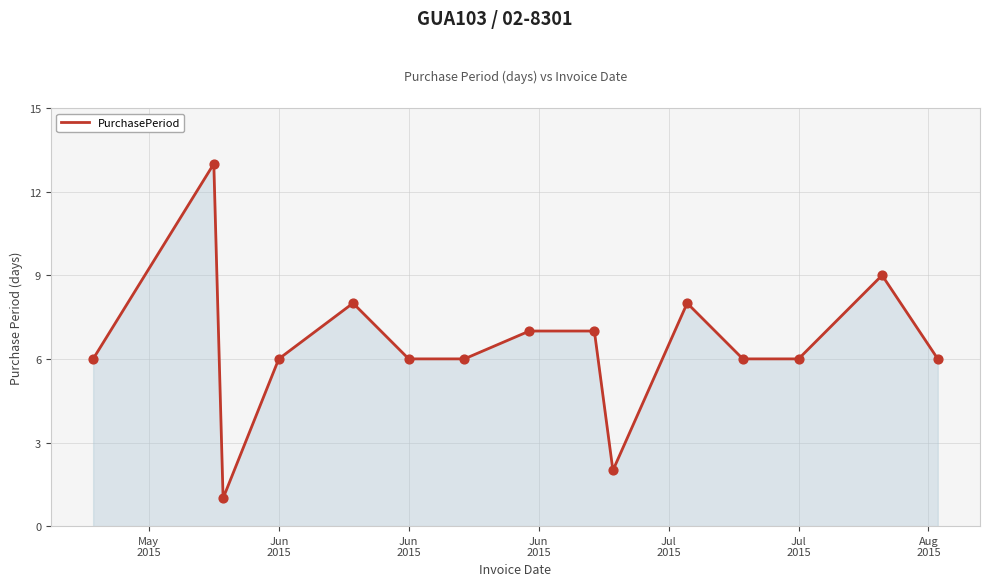

What is the maximum value shown in the chart?

13